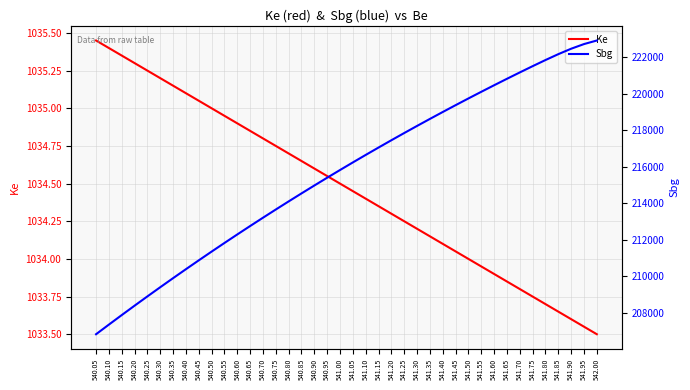

Which category has the highest value in the Sbg series?

542.00